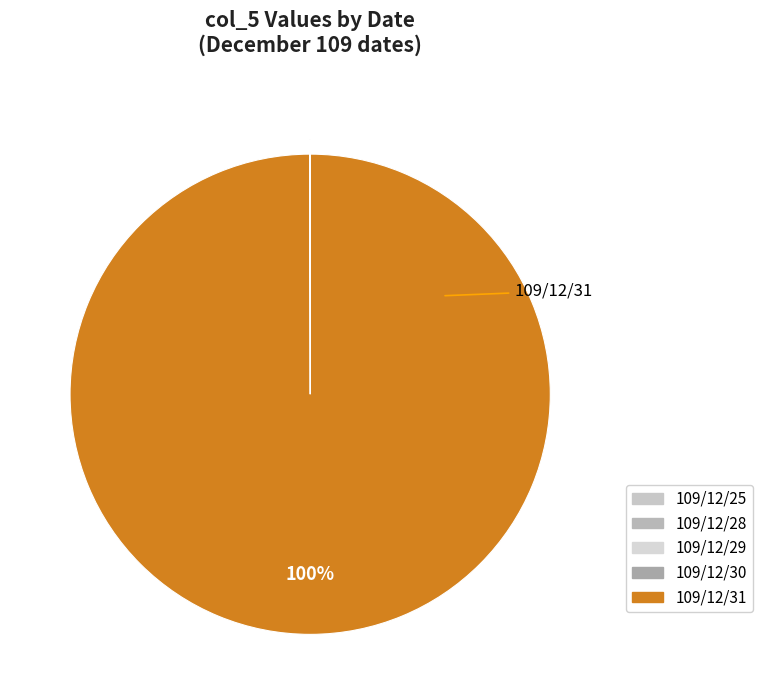

How many segments does this pie chart have?

5